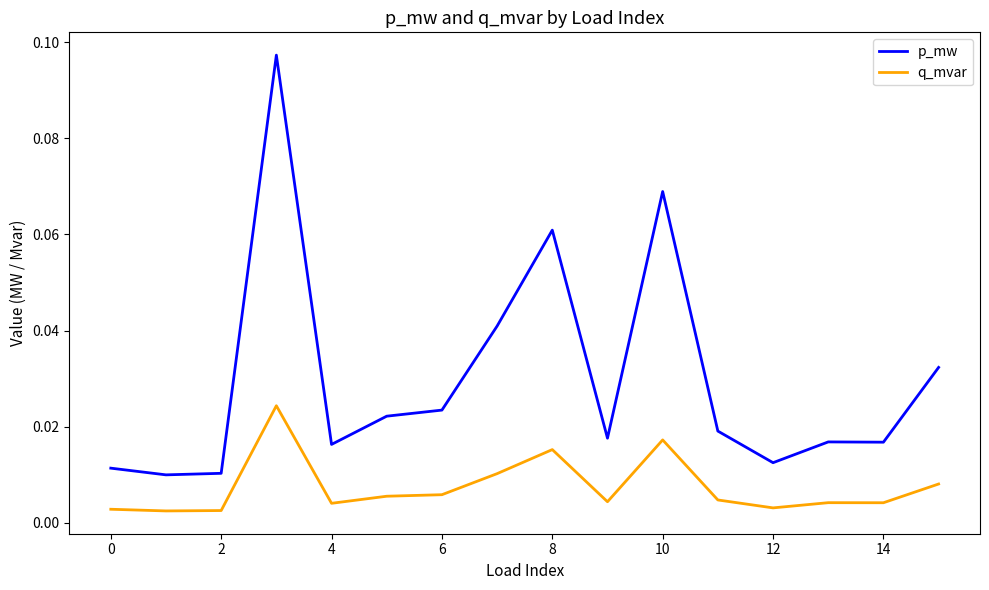

List the series in order of their overall mean, lowest first.

q_mvar, p_mw